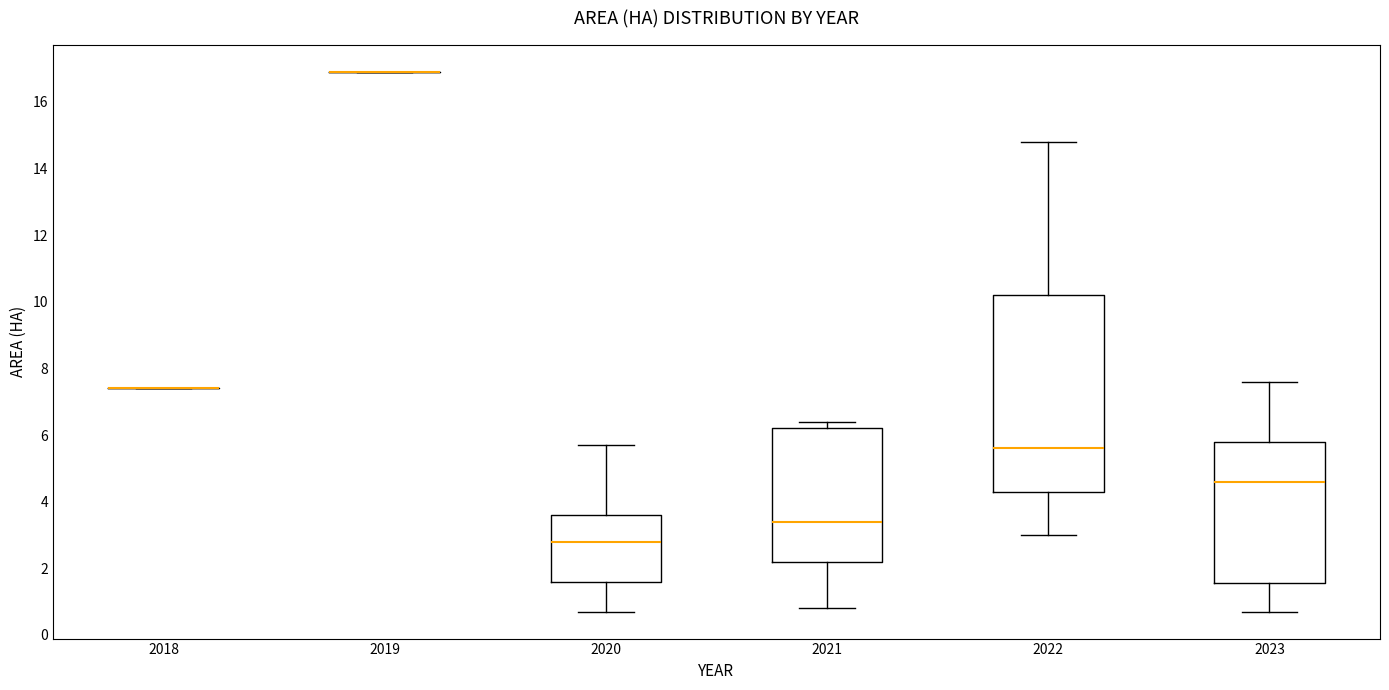

Where is the lower edge of the box at x = 2023 on the y-axis? The values are not printed on the chart, so give them approximately, as read against the axis.

1.6